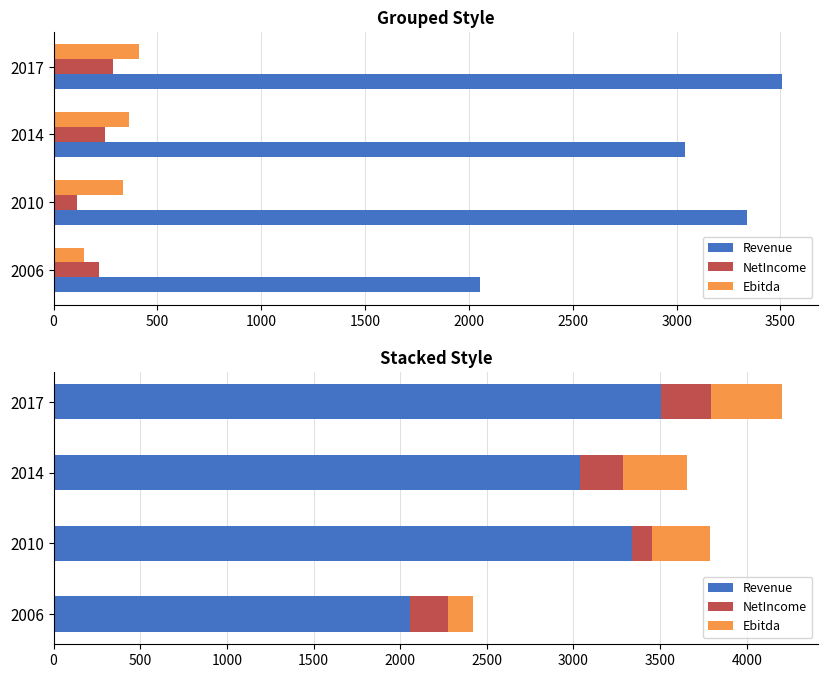

What is the value of the Revenue bar at the 3rd from the left?

3040.6